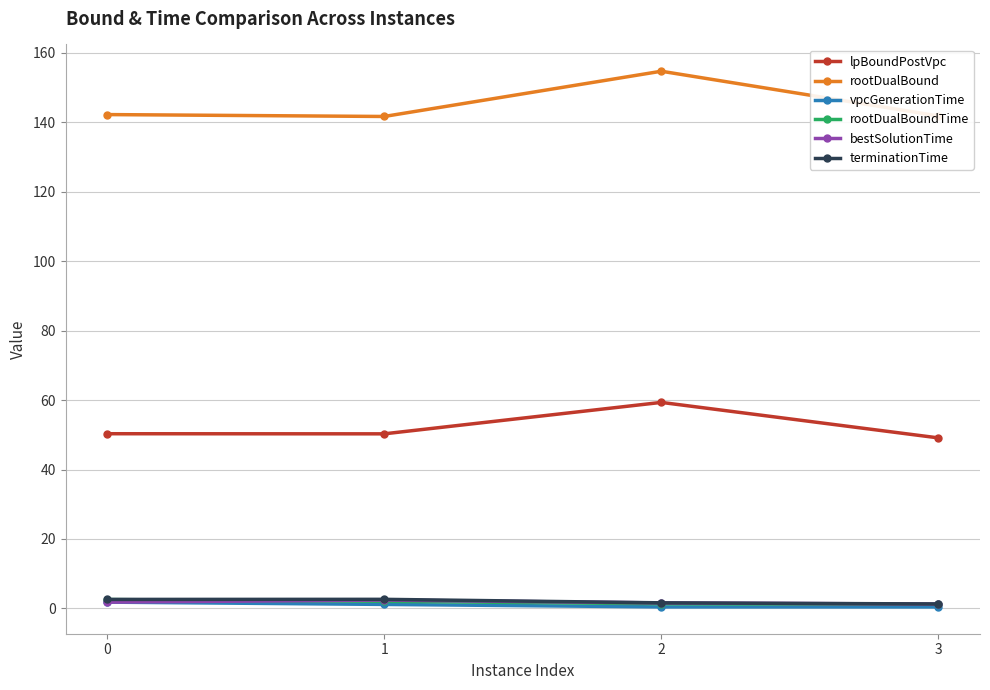

How many data points in terminationTime are less than 2?

2